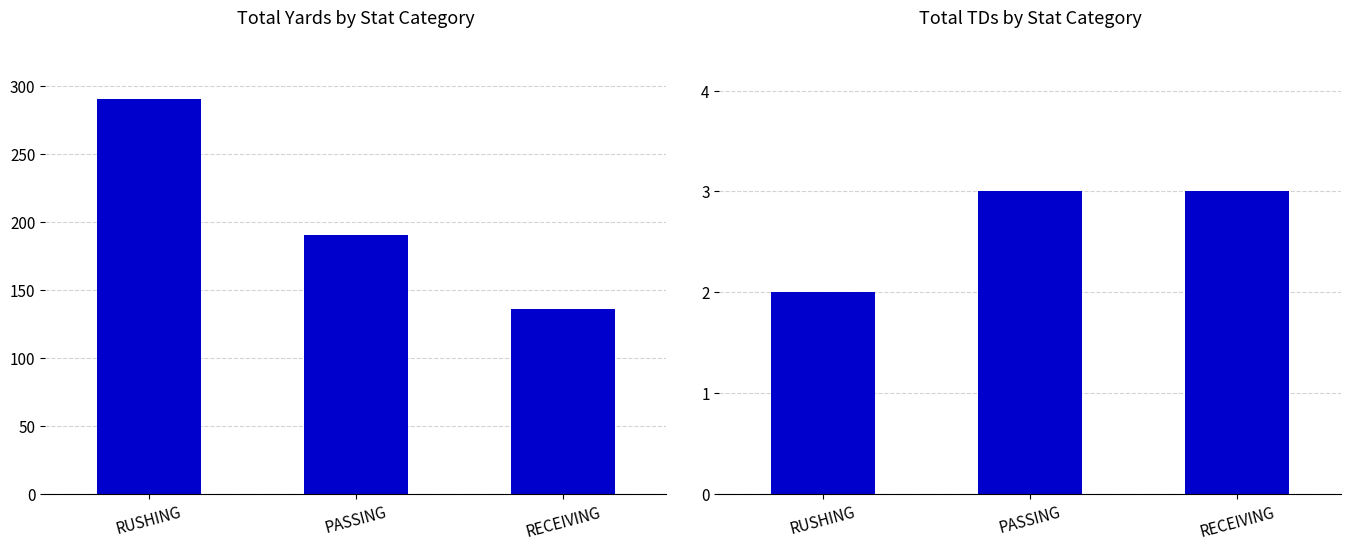

What is the label of the 1st bar from the right?

RECEIVING